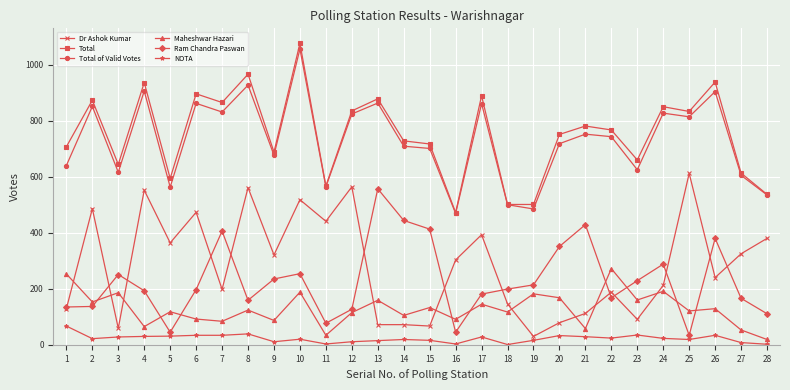

True or false: Dr Ashok Kumar and NOTA cross at least once.

False